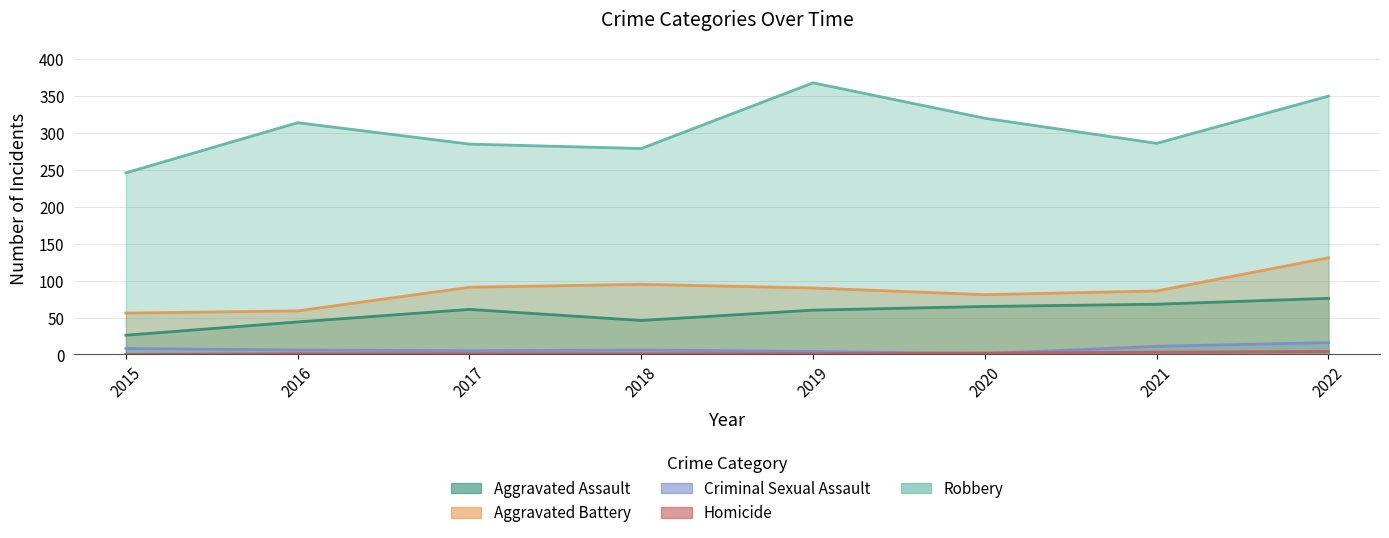

Reading right to left, extract all data points from this chart.

Aggravated Assault: 2022=76	2021=68	2020=65	2019=60	2018=46	2017=61	2016=44	2015=26
Aggravated Battery: 2022=131	2021=86	2020=81	2019=90	2018=95	2017=91	2016=59	2015=56
Criminal Sexual Assault: 2022=16	2021=11	2020=1	2019=4	2018=6	2017=5	2016=6	2015=8
Homicide: 2022=4	2021=3	2020=2	2019=1	2018=1	2017=1	2016=1	2015=0
Robbery: 2022=350	2021=286	2020=320	2019=368	2018=279	2017=285	2016=314	2015=246